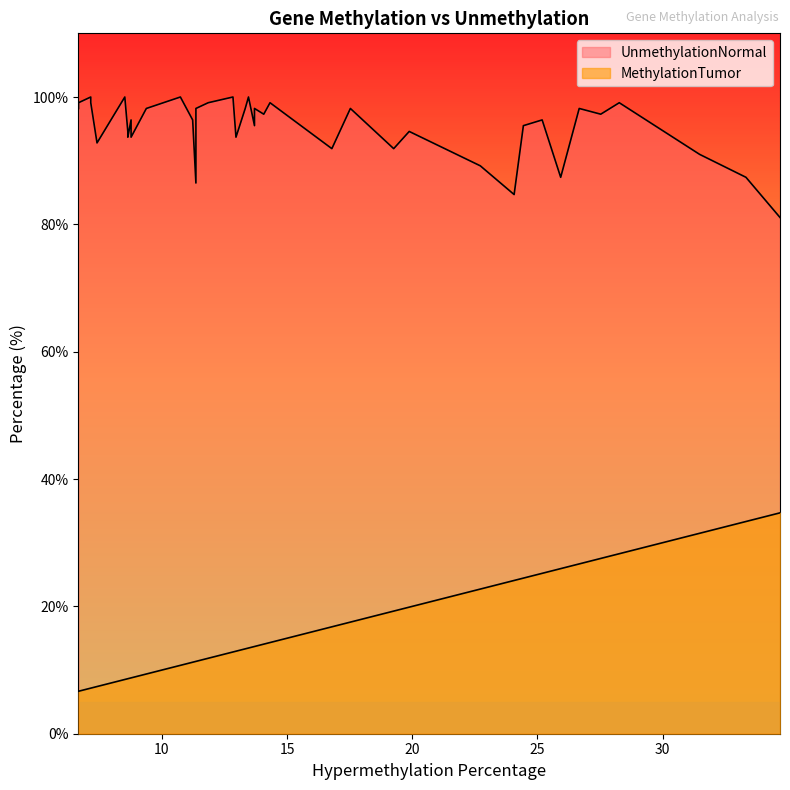

Does the chart have visible grid lines?

No